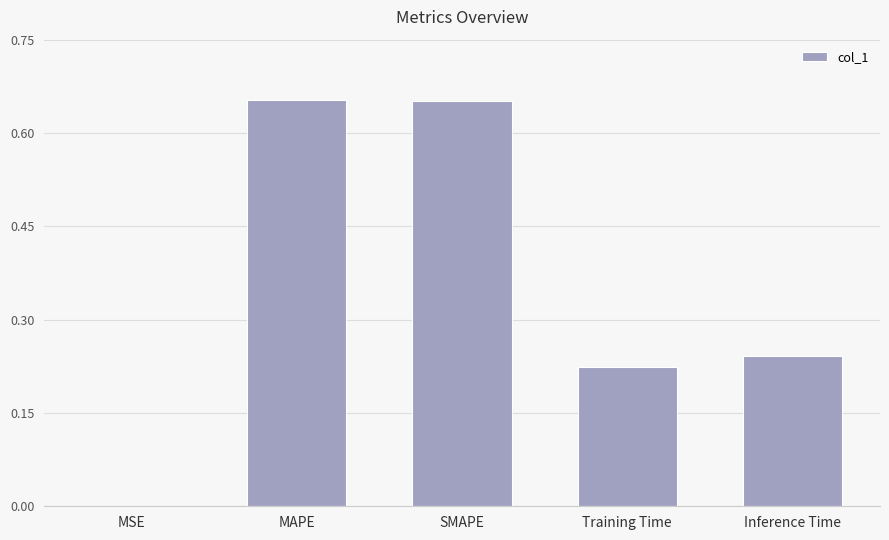

Is it true that the value at MSE is 0.0?

True